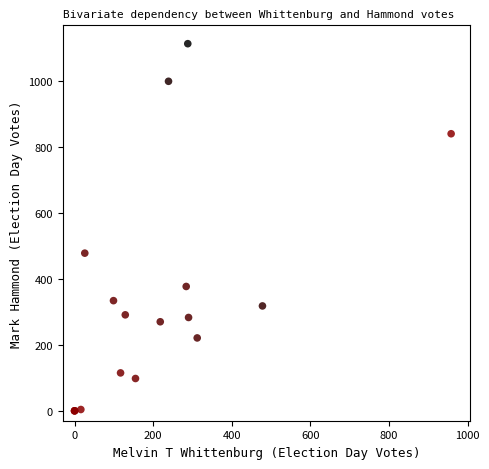

What Y value in the scatter plot is closest to 556?

478